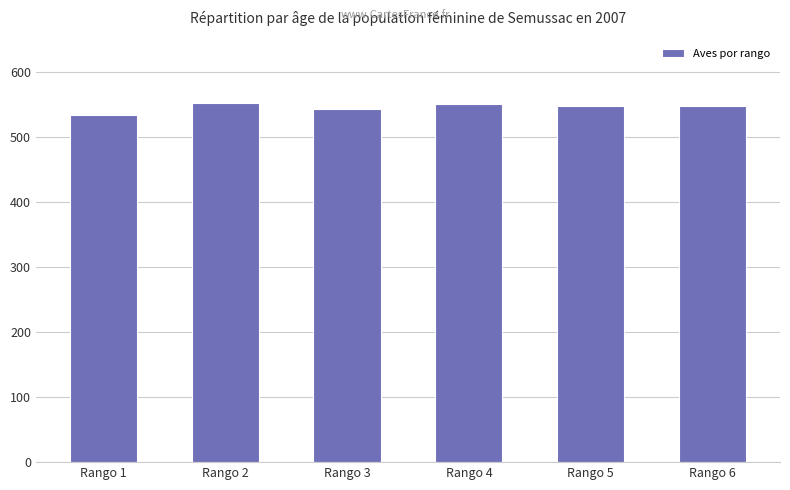

Between Rango 5 and Rango 1, which is larger?

Rango 5